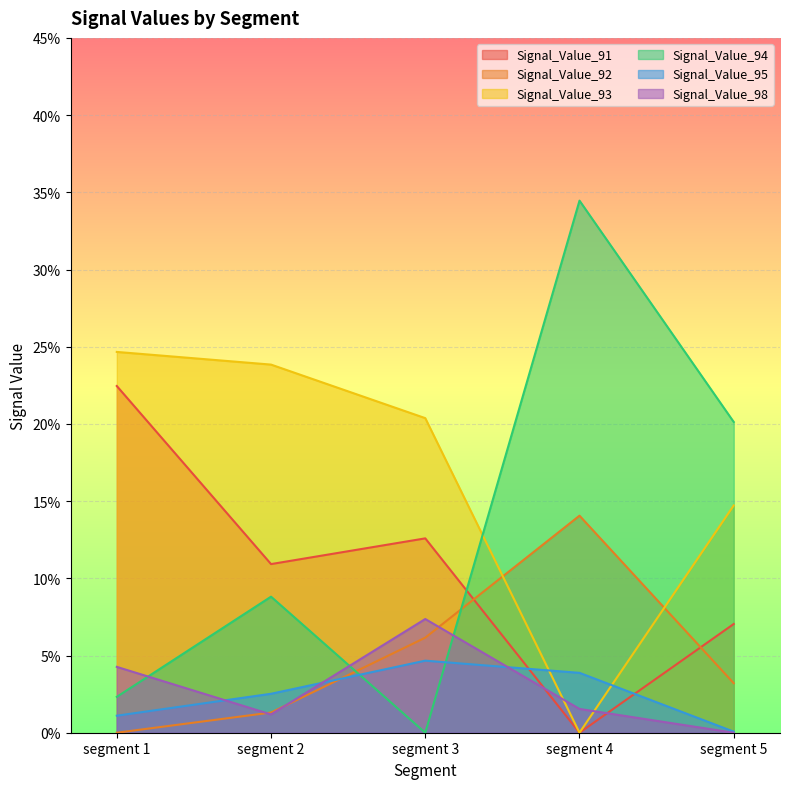

Which series has the widest spread of values?

Signal_Value_94